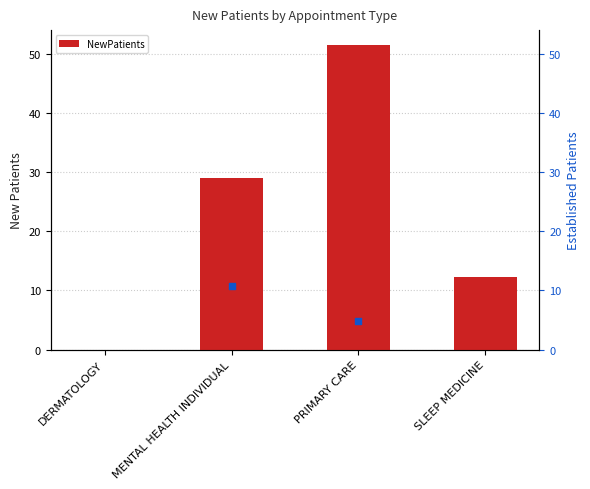

What is the change in value from DERMATOLOGY to MENTAL HEALTH INDIVIDUAL?

+29.0